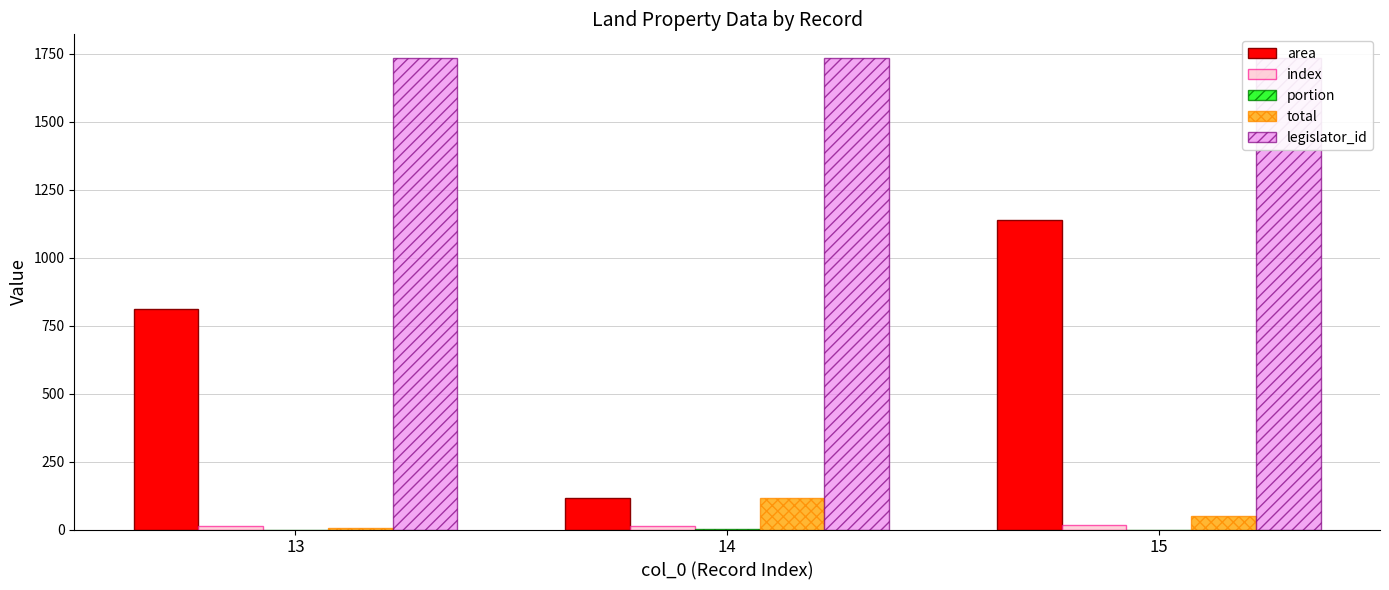

Which has a higher value, 14 or 13?

13